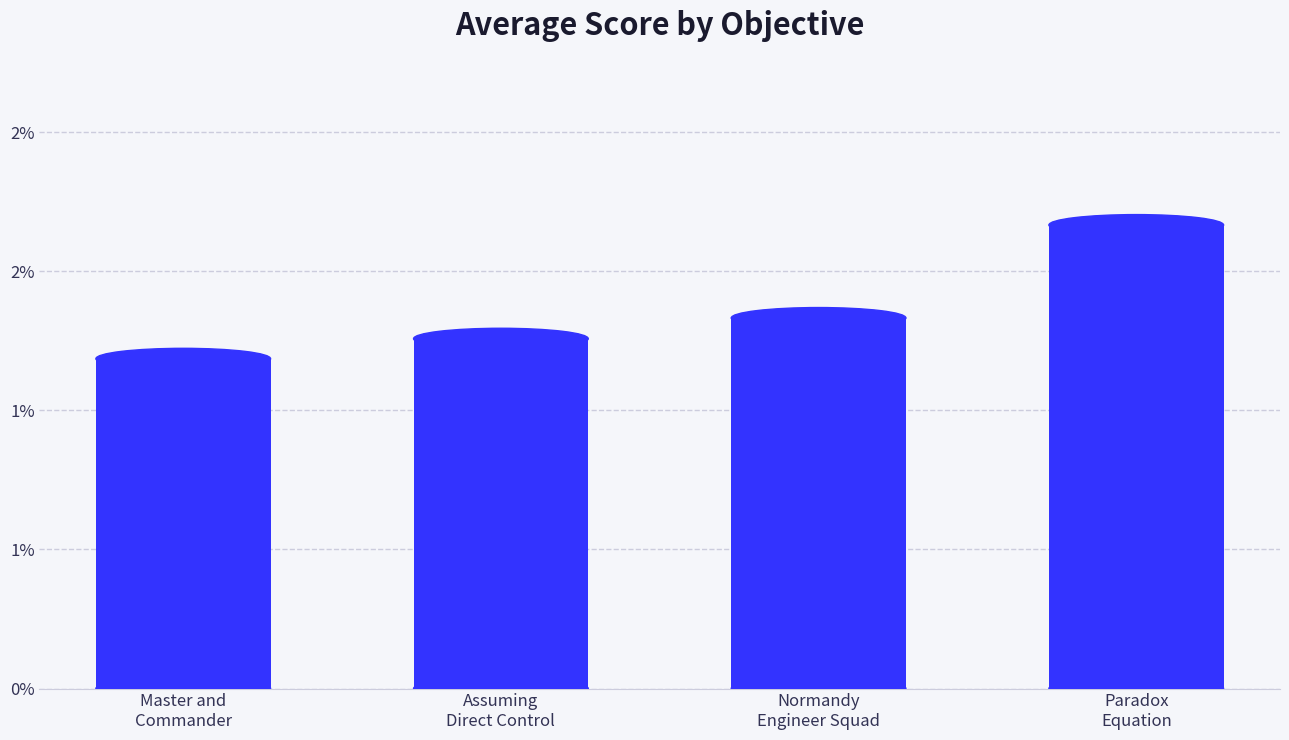

Which has a higher value, Paradox
Equation or Assuming
Direct Control?

Paradox
Equation